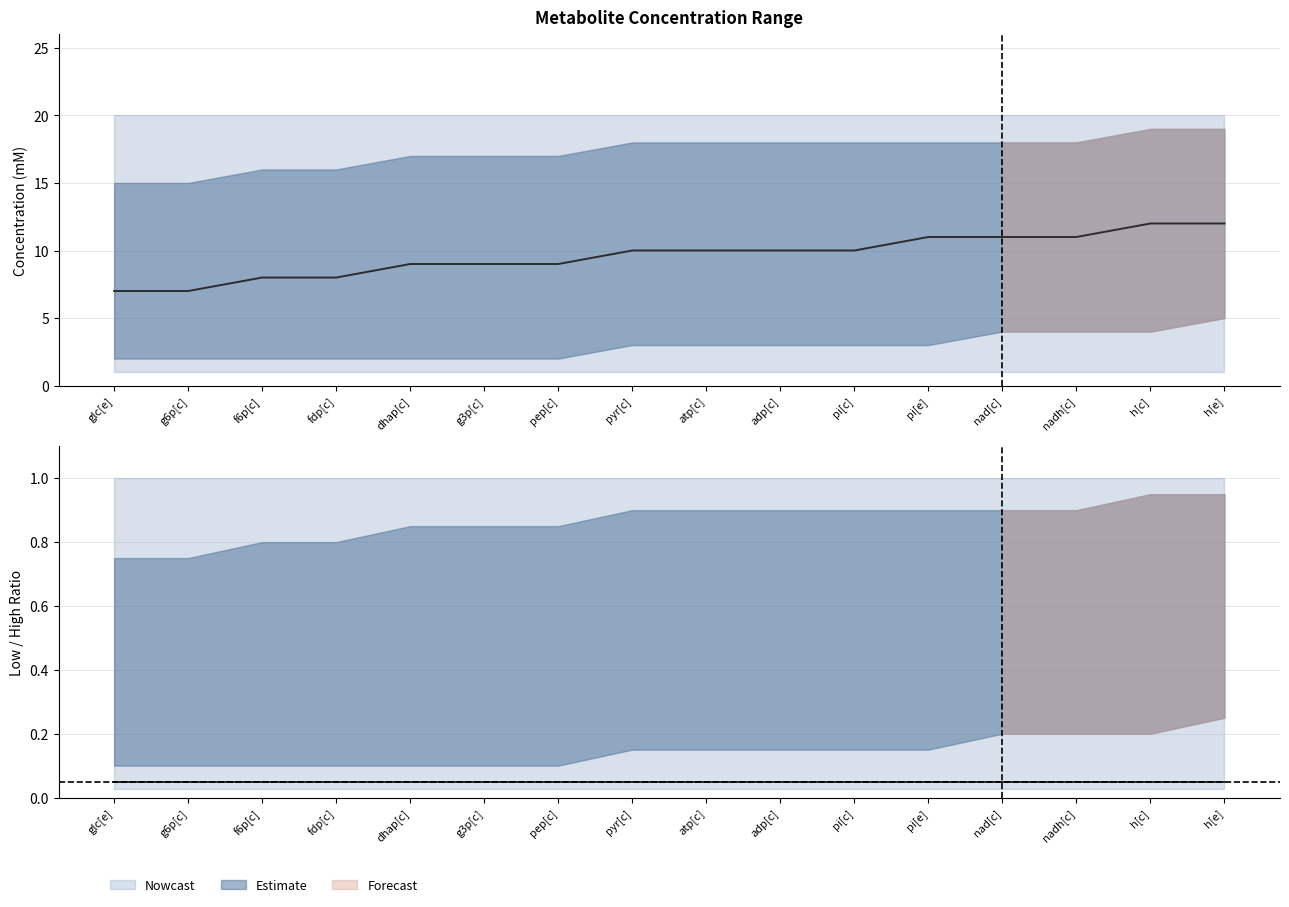

What is the difference between the highest and lowest values at f6p[c]?

19